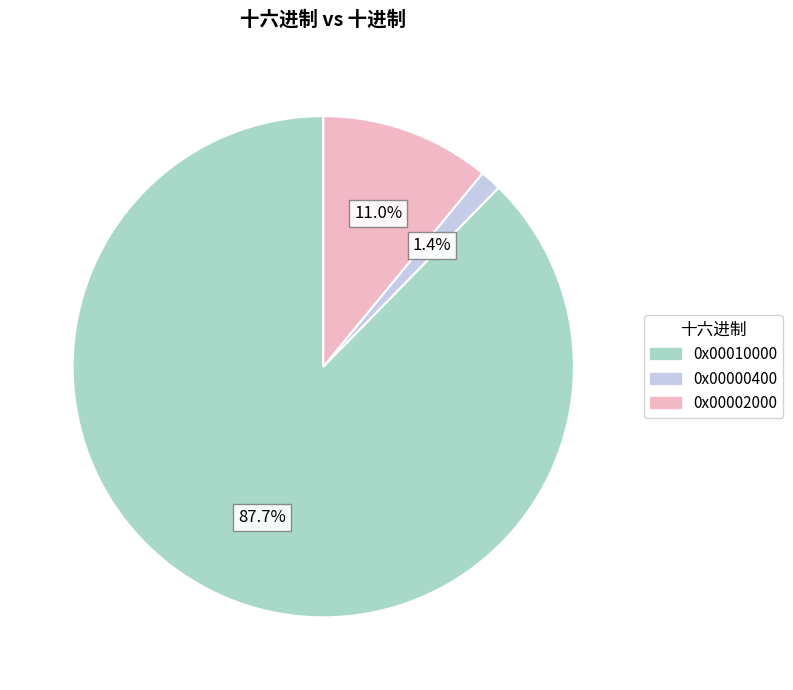

Between 0x00010000 and 0x00002000, which is larger?

0x00010000